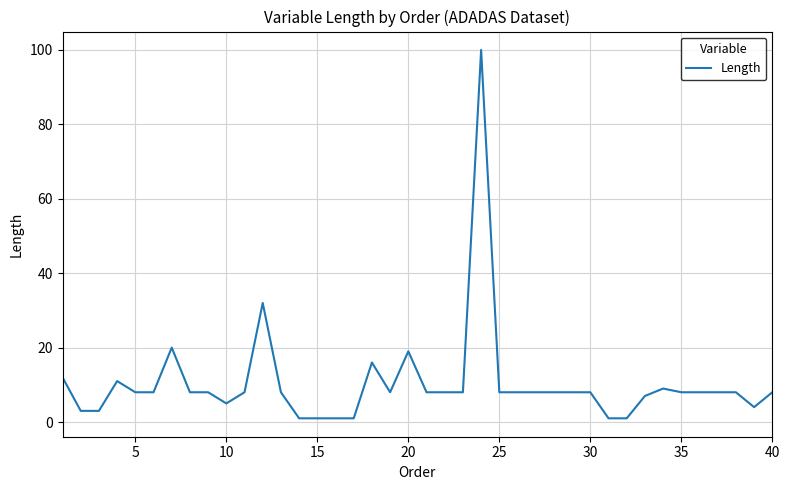

What is the difference between the maximum and minimum values?

99